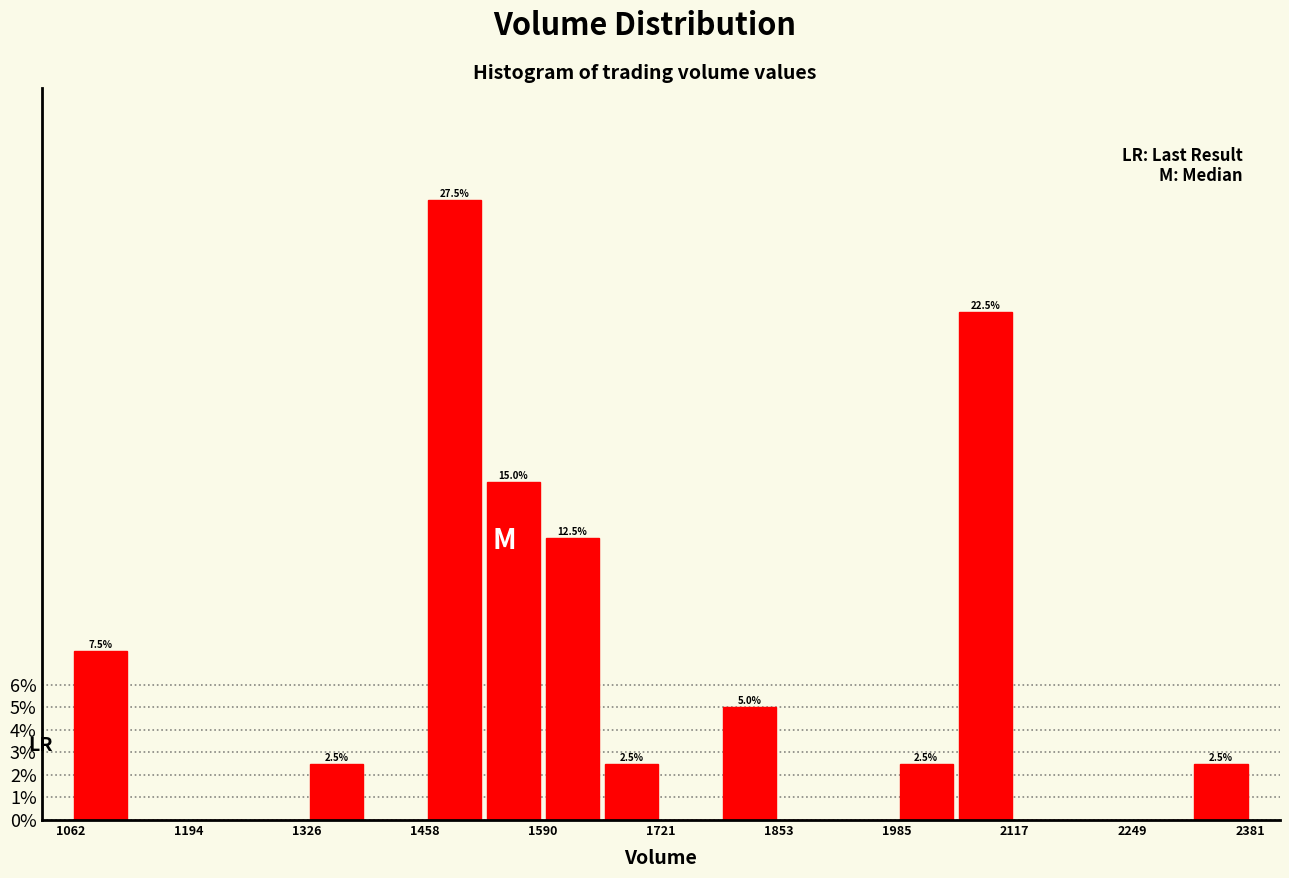

Around what value on the x-axis is the tallest bar? Give the approximate position of its centre, as read against the axis.

1500